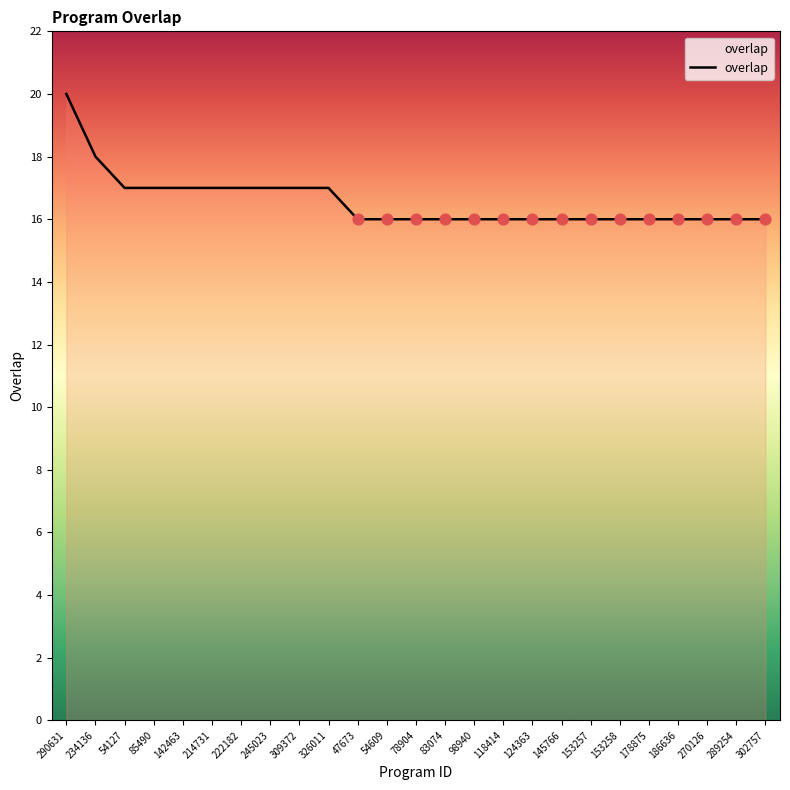

What is the ratio of the value at 186636 to the value at 78904?

1.0